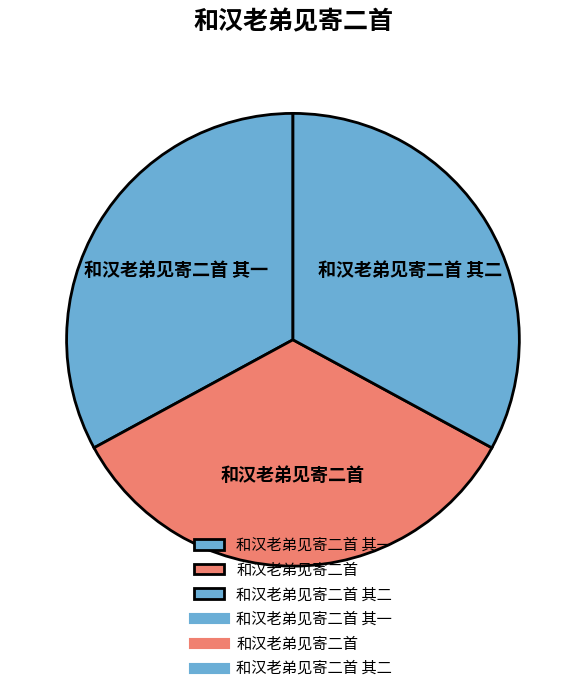

The 和汉老弟见寄二首 slice represents 34% of the pie. True or false?

True